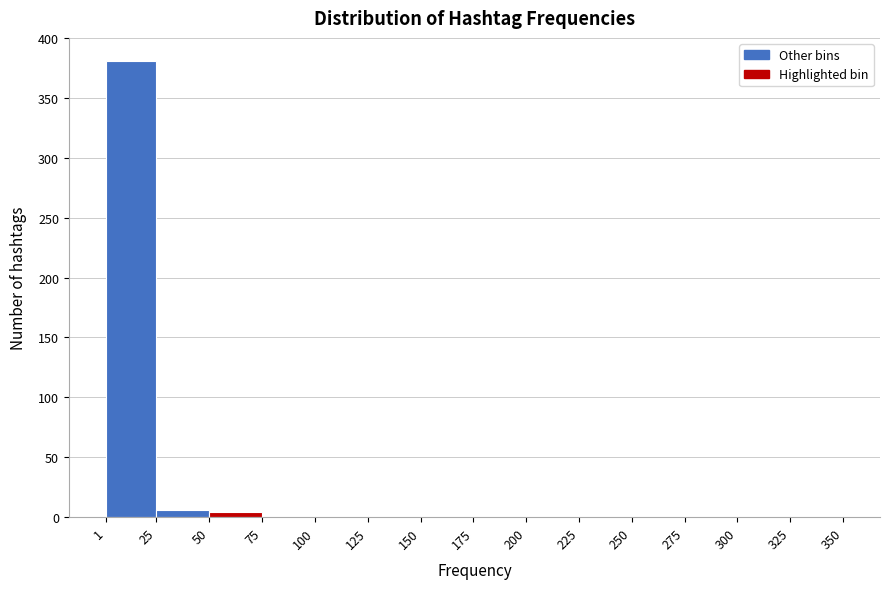

Reading left to right, list every bar in this chart as the range it spans on the x-axis followed by its height. The values are not printed on the chart, so give them approximately, as read against the axis.

1 to 25: 380
25 to 50: 5
50 to 75: under 5
75 to 100: 0
100 to 125: under 5
125 to 150: 0
150 to 175: 0
175 to 200: 0
200 to 225: 0
225 to 250: 0
250 to 275: 0
275 to 300: 0
300 to 325: 0
325 to 350: under 5